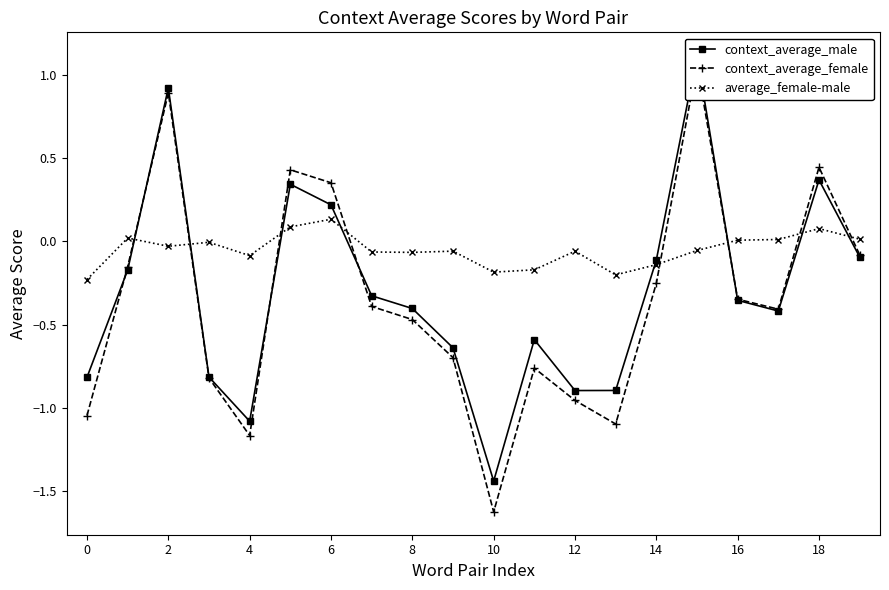

Rank the series at 4 from lowest to highest value.

context_average_female, context_average_male, average_female-male